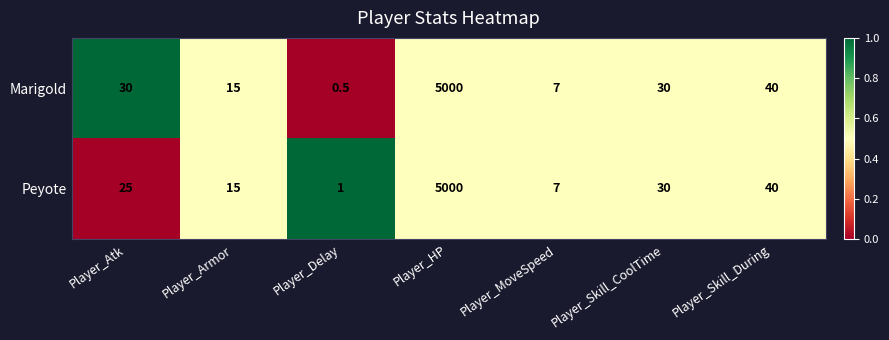

What value does the Marigold series have at Player_Delay?

0.5